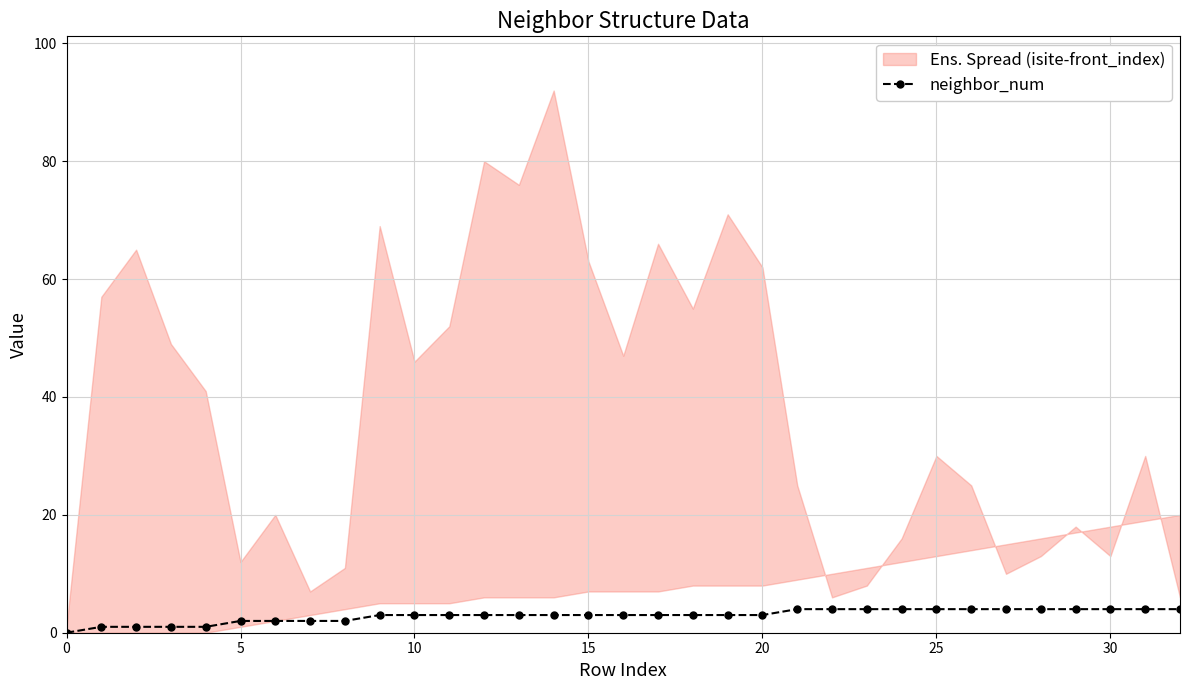

What is the difference between the second highest and second lowest values?

3